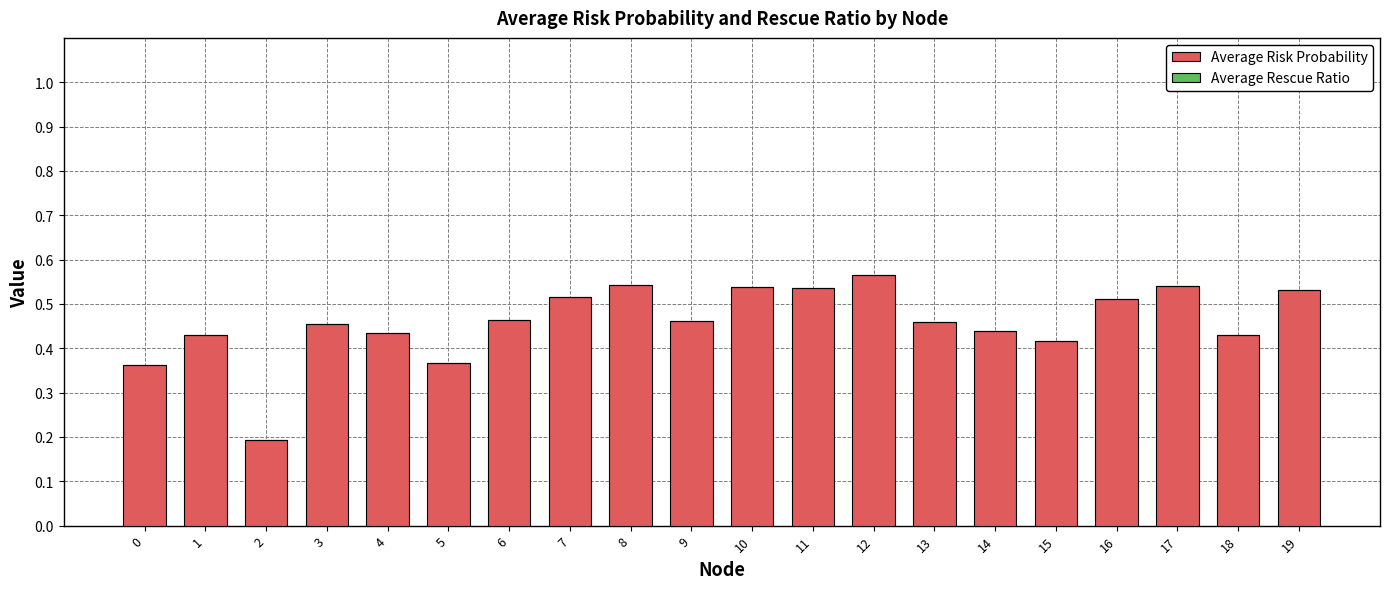

At which category does the chart reach its peak across all series?

12